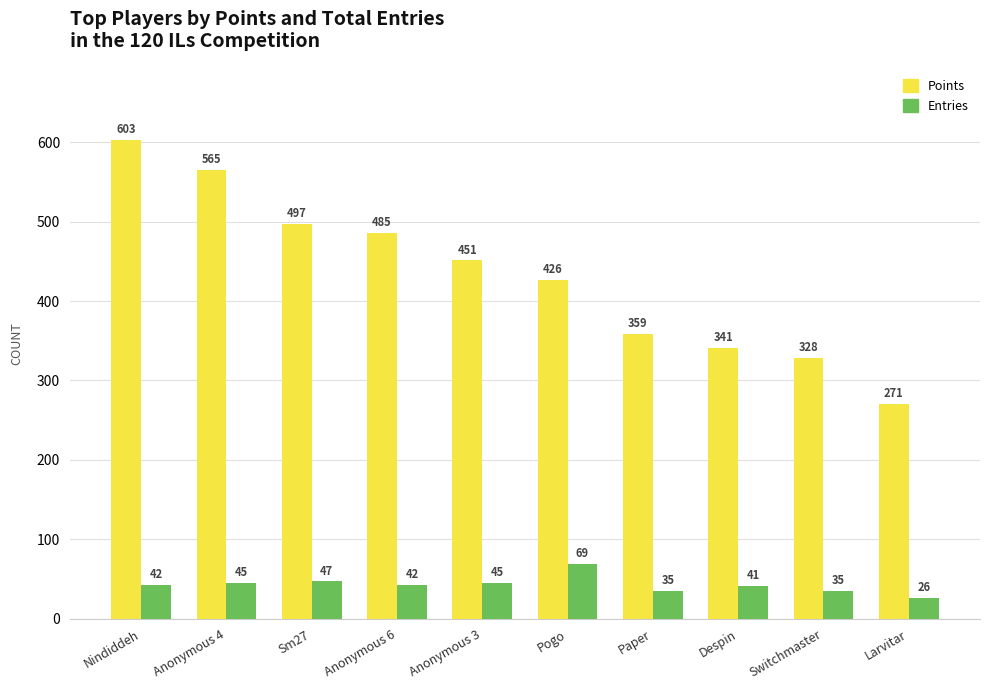

At which category is the sum across all series the highest?

Nindiddeh